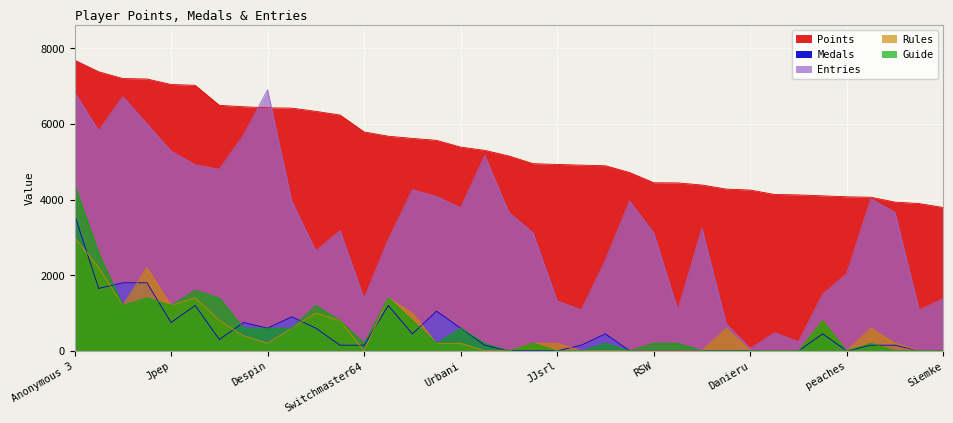

Reading left to right, list all the values displayed in this chart.

Points: 7686	7377	7199	7187	7042	7020	6491	6453	6425	6417	6331	6235	5787	5674	5617	5565	5386	5300	5151	4949	4928	4910	4893	4715	4444	4440	4384	4277	4251	4135	4123	4098	4073	4061	3933	3894	3789
Medals: 3600	1650	1800	1800	750	1200	300	750	600	900	600	150	150	1200	450	1050	600	150	0	0	0	150	450	0	0	0	0	0	0	0	0	450	0	150	150	0	0
Entries: 6840	5820	6720	6000	5280	4920	4800	5700	6900	3960	2640	3180	1380	2940	4260	4080	3780	5160	3660	3120	1320	1080	2400	3960	3120	1080	3240	720	60	480	240	1500	2040	4020	3660	1080	1380
col_3: 3000	2200	1200	2200	1200	1400	800	400	200	600	1000	800	0	1400	1000	200	200	0	0	200	200	0	0	0	0	0	0	600	0	0	0	800	0	600	200	0	0
col_4: 4400	2600	1200	1400	1200	1600	1400	600	600	600	1200	800	200	1400	800	200	600	200	0	200	0	0	200	0	200	200	0	0	0	0	0	800	0	200	0	0	0